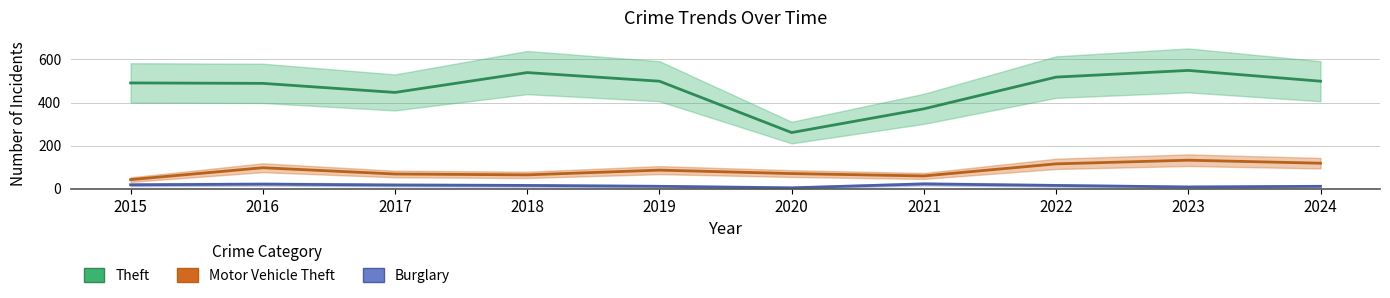

How many data points does each series have?

10